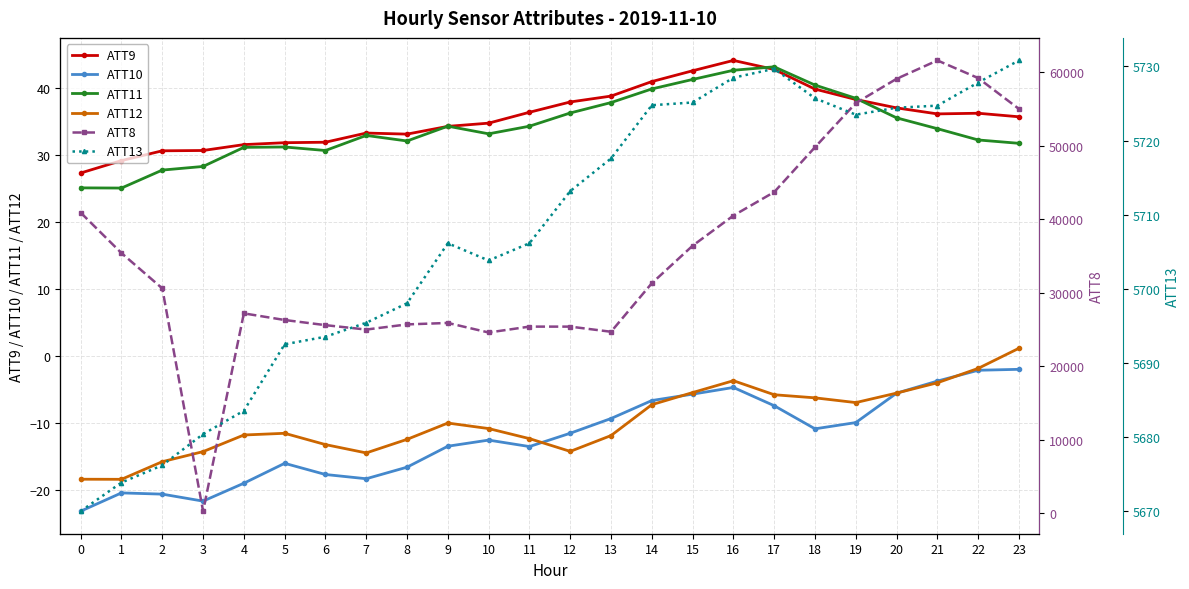

Read the ATT13 value at 20.

5724.4